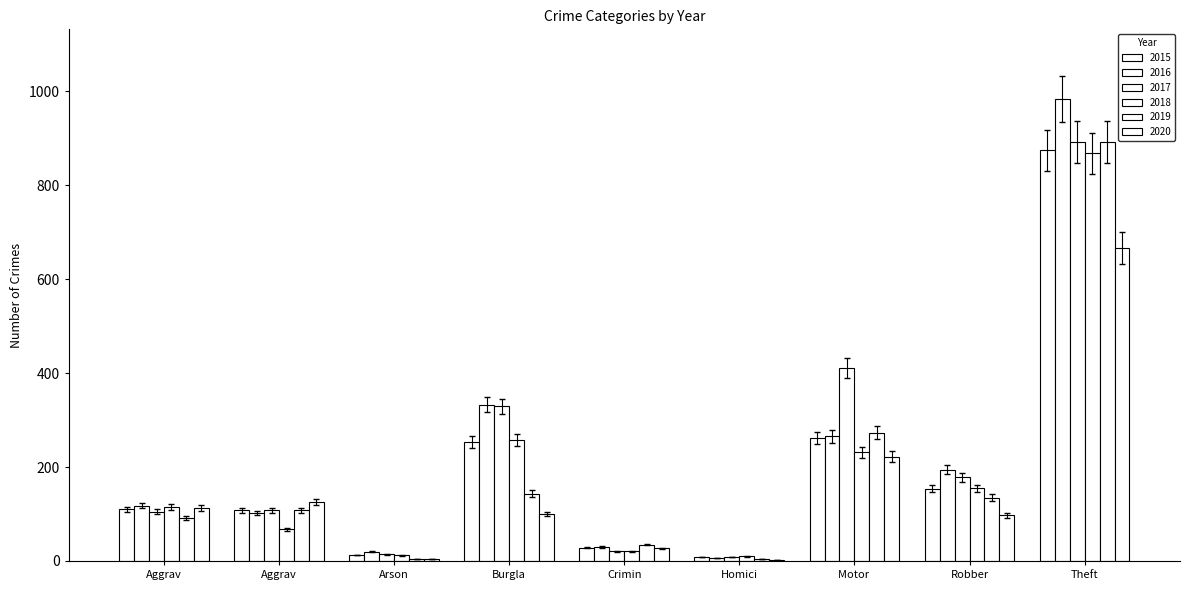

How many groups of bars are there?

9